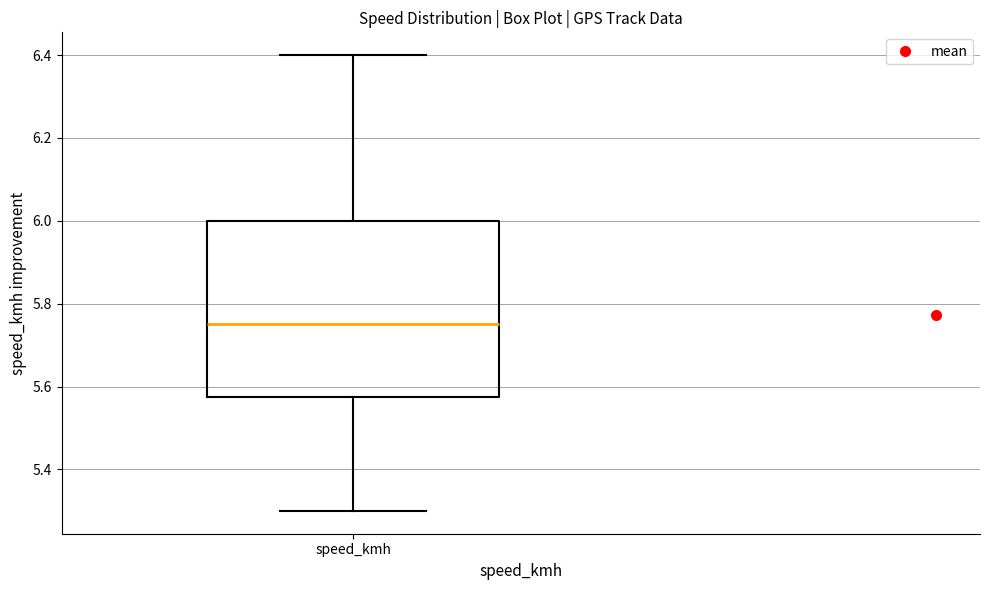

Where is the lower edge of the box for speed_kmh on the y-axis? The values are not printed on the chart, so give them approximately, as read against the axis.

5.58